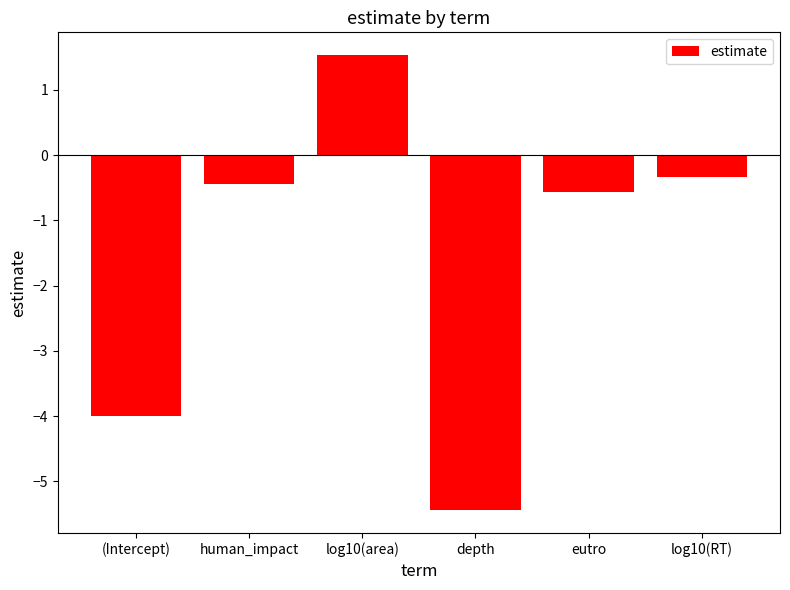

Rank the categories by value from lowest to highest.

depth, (Intercept), eutro, human_impact, log10(RT), log10(area)